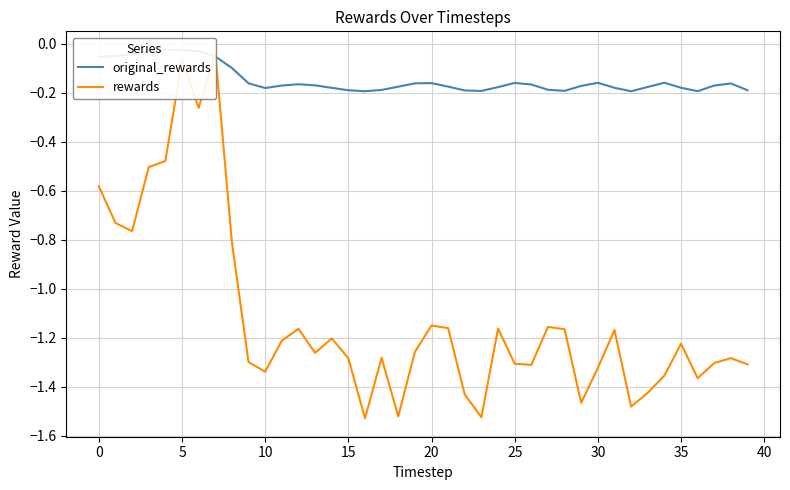

Which series has the widest spread of values?

rewards